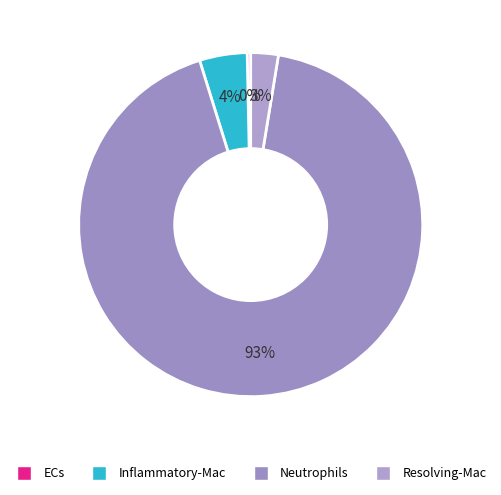

How many segments does this pie chart have?

4